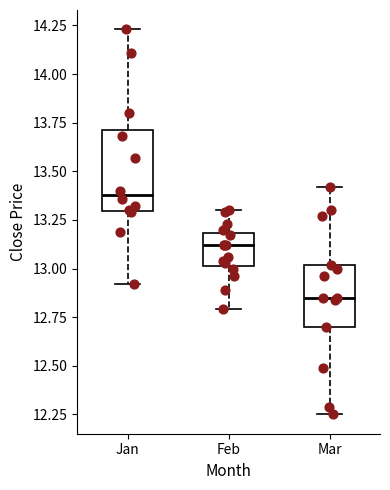

Which box has the lowest median line?

Mar